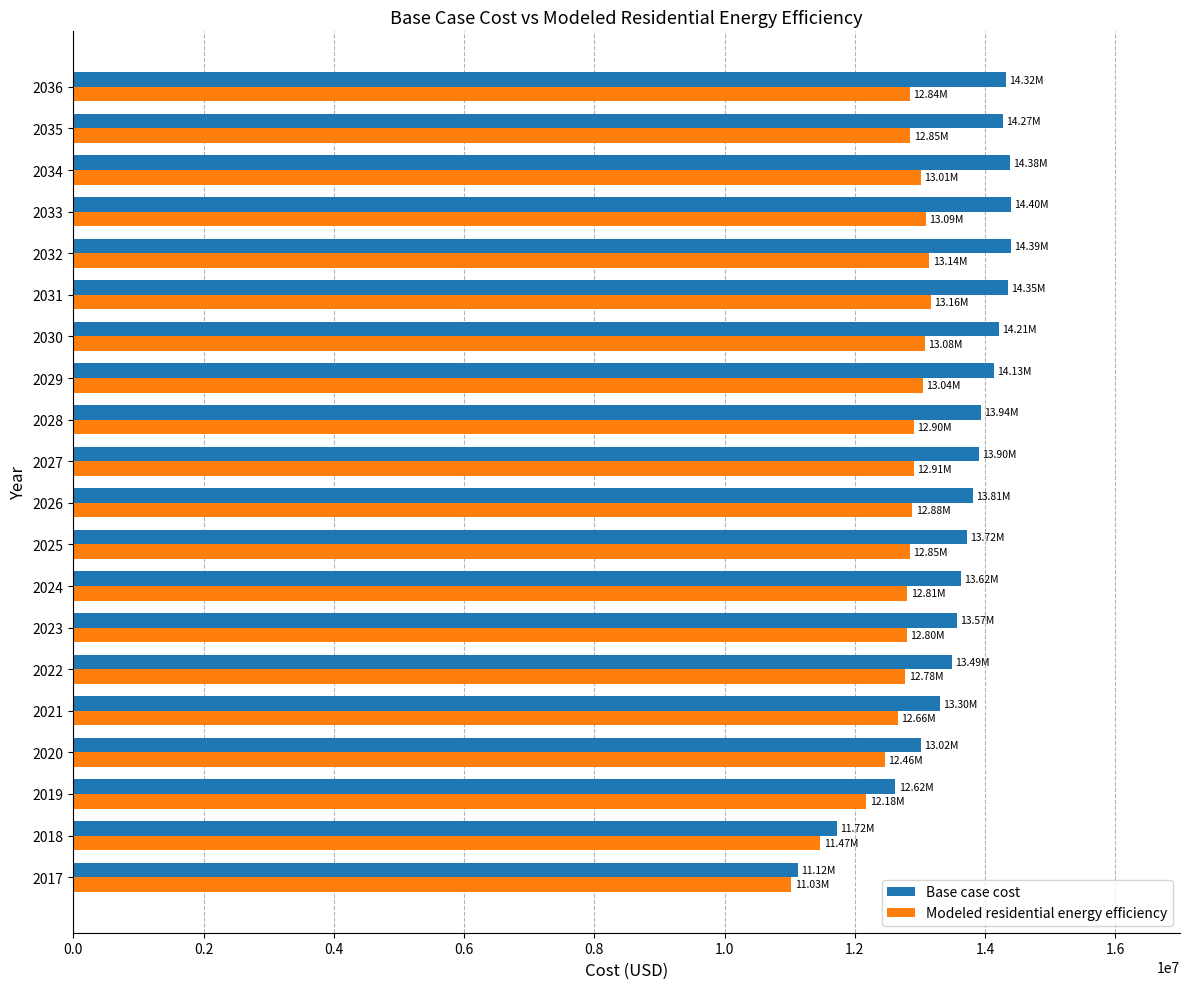

What are all the series names shown in the legend?

Base case cost, Modeled residential energy efficiency